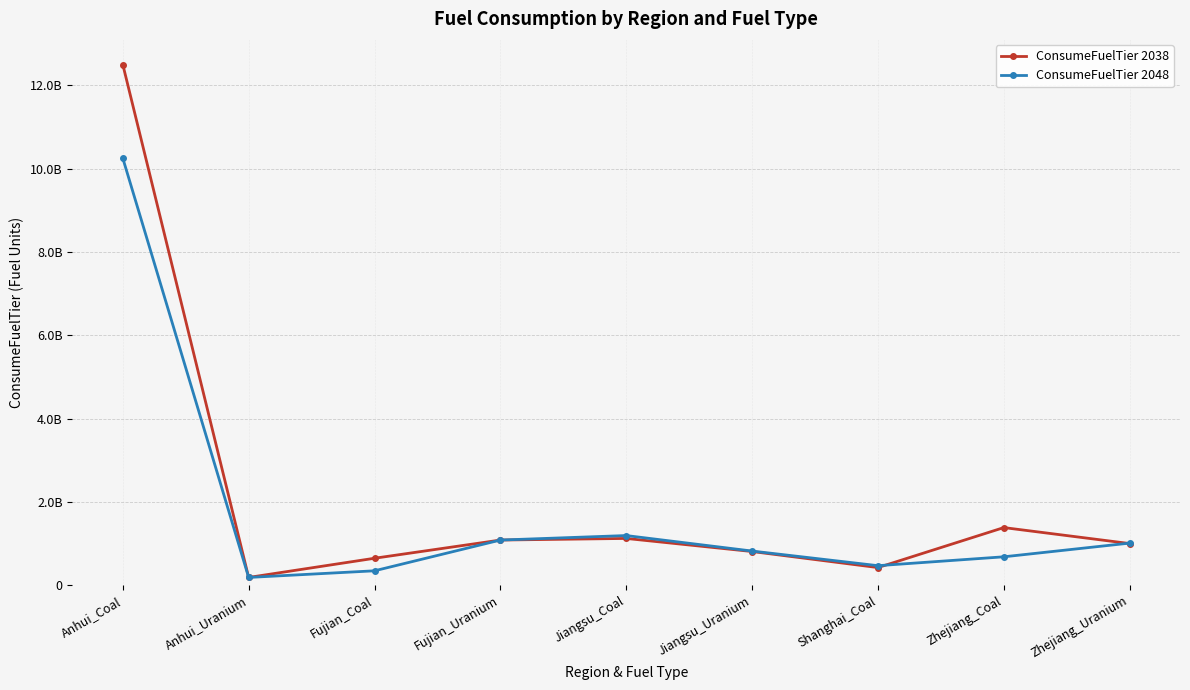

Where does the ConsumeFuelTier 2048 series first go above 818743312?

Anhui_Coal